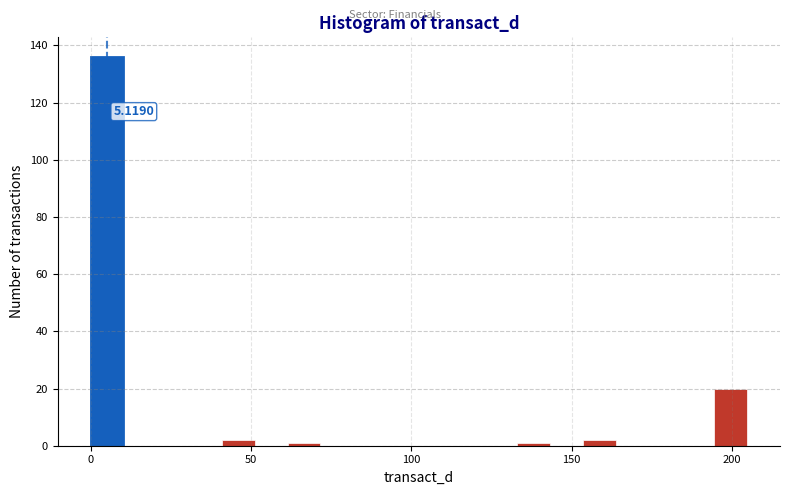

Read against the x-axis, roughly where is the centre of the tallest bar?

5